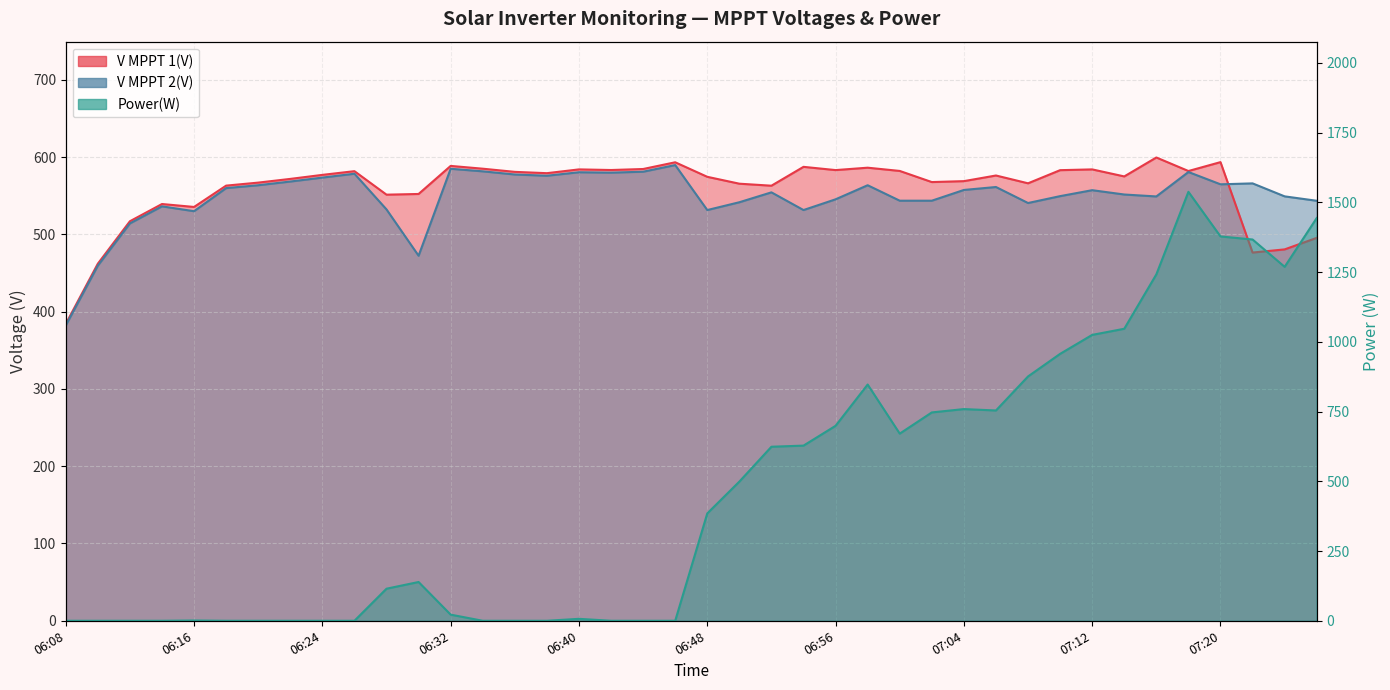

What is the maximum value shown in the chart?

1538.0